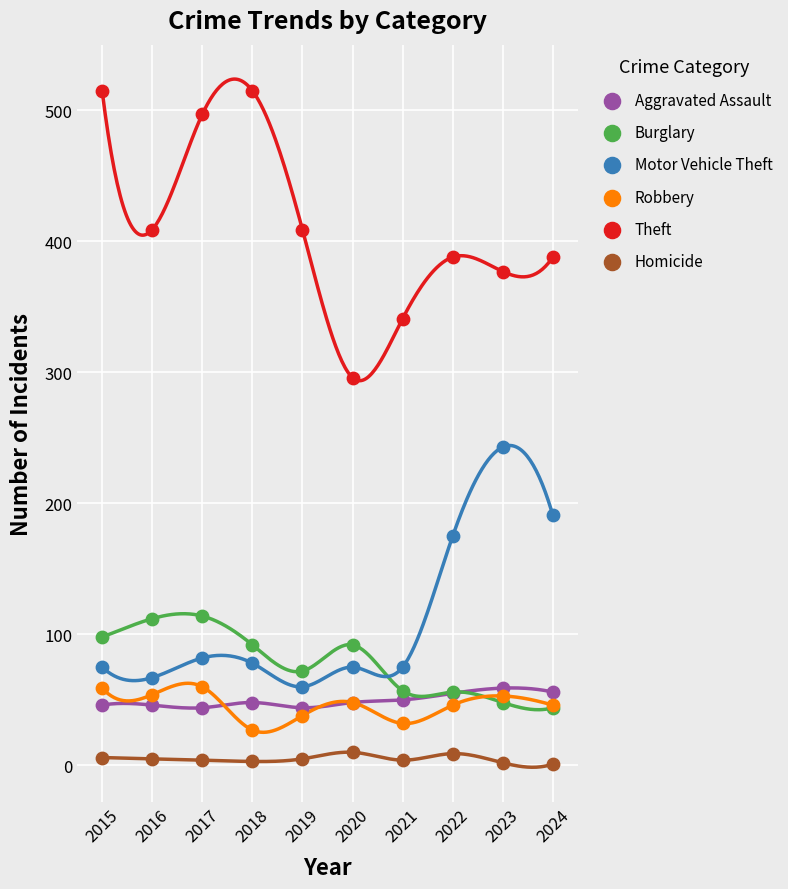

Across all series, what Y value is closest to 258?

243